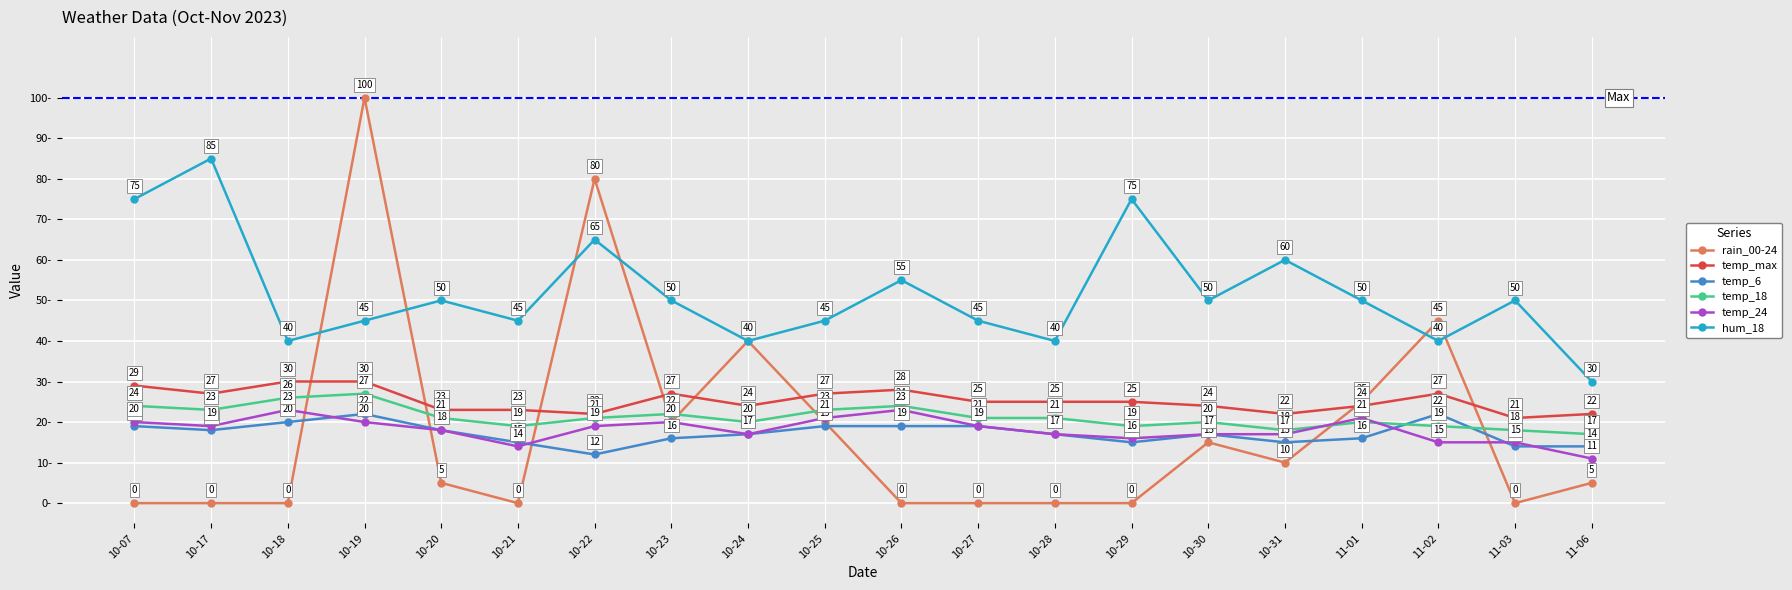

True or false: temp_18 and temp_max cross at least once.

False